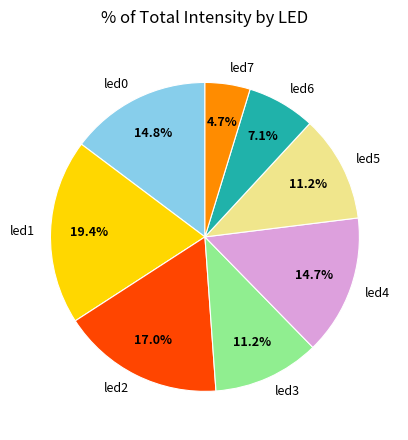

Is there a majority slice in this chart?

No